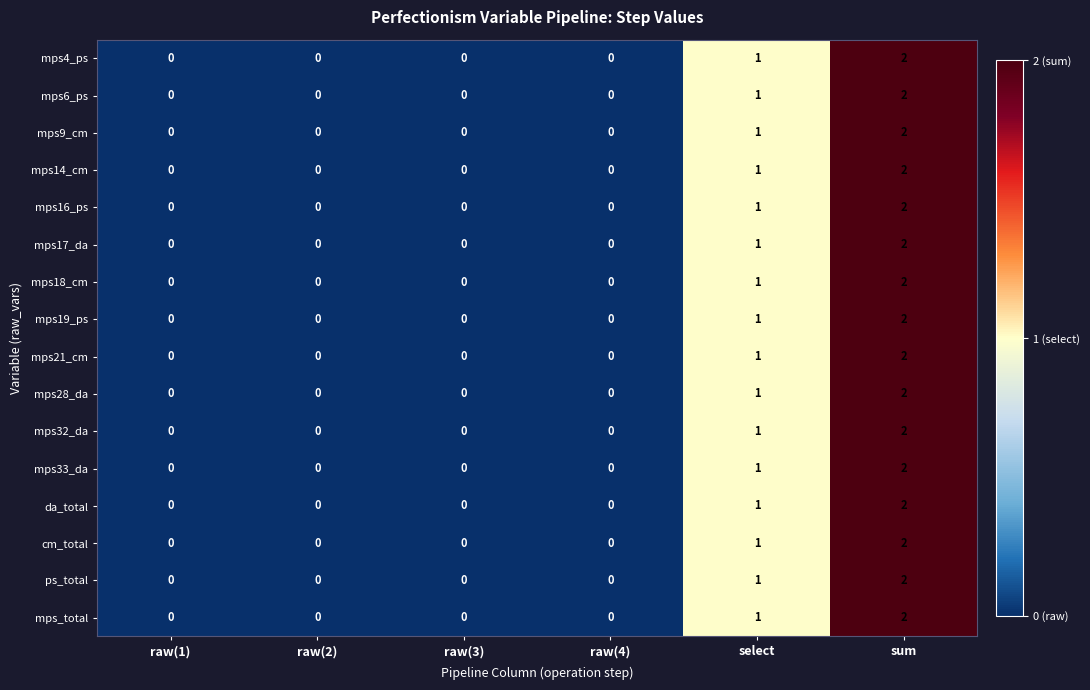

True or false: mps9_cm has a value of 0 at raw(2).

True